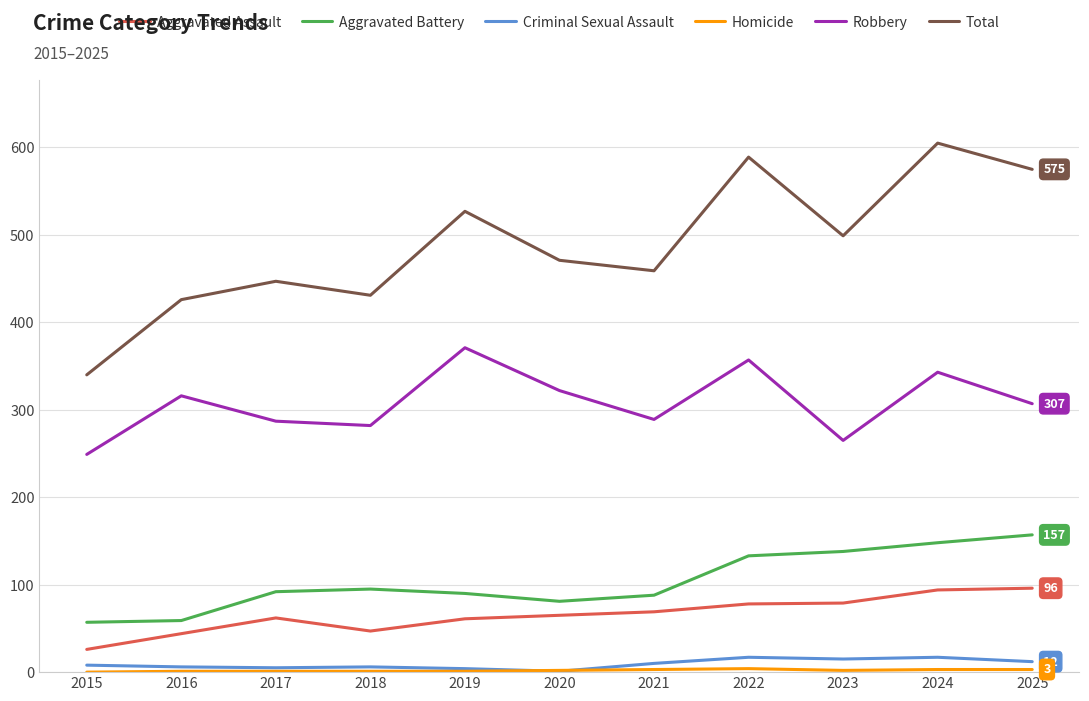

Which category has the highest value in the Robbery series?

2019